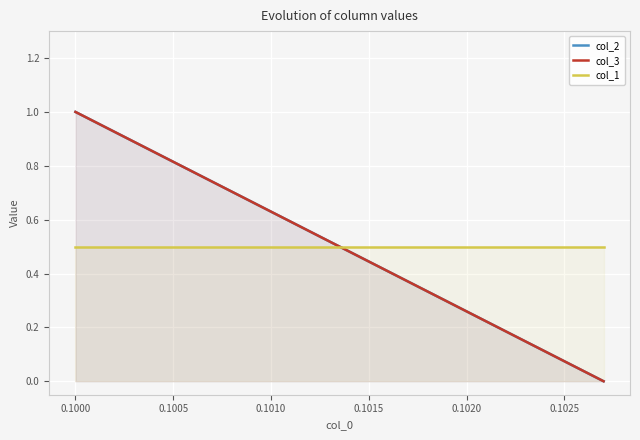

Which series has the largest range (max minus min)?

col_2